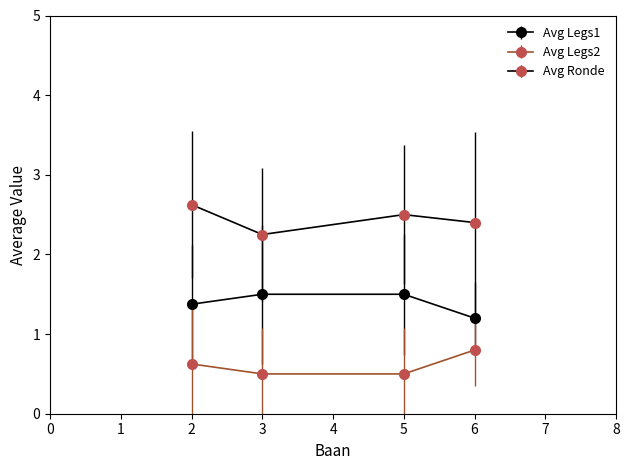

Does the chart have visible grid lines?

No